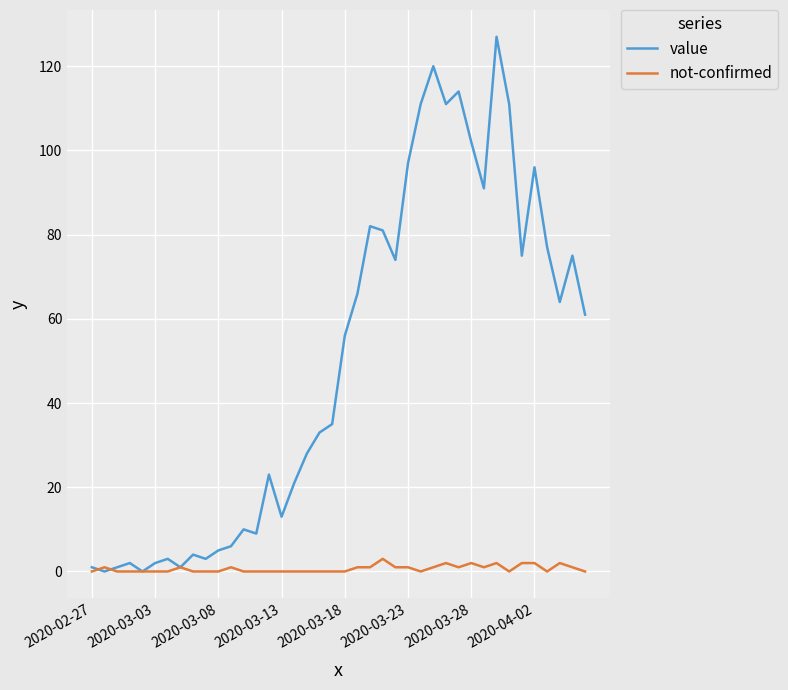

What is the average value of the value series?

50